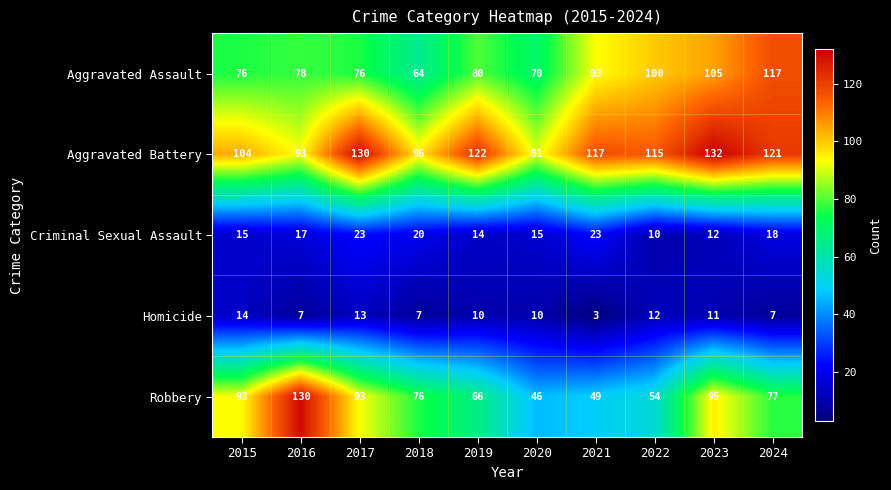

What is the average value of the Aggravated Battery series?

112